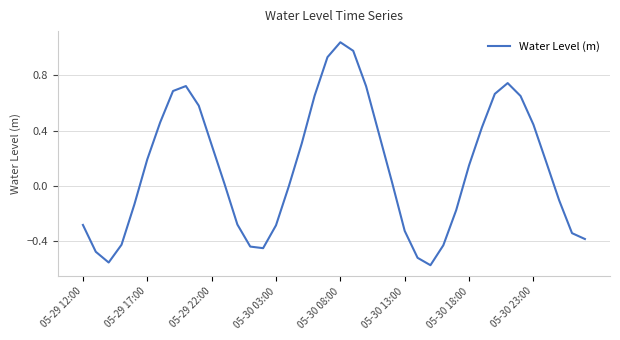

What is the difference between the maximum and minimum values?

1.6